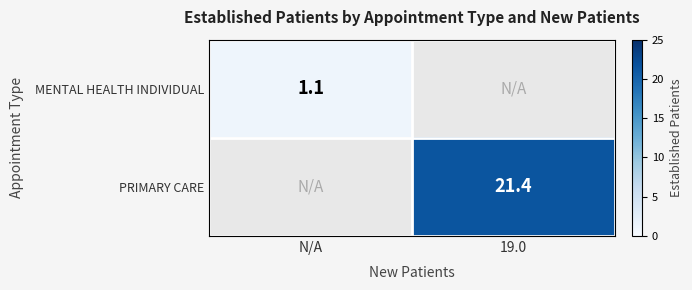

True or false: MENTAL HEALTH INDIVIDUAL has a value of 1.6 at N/A.

False